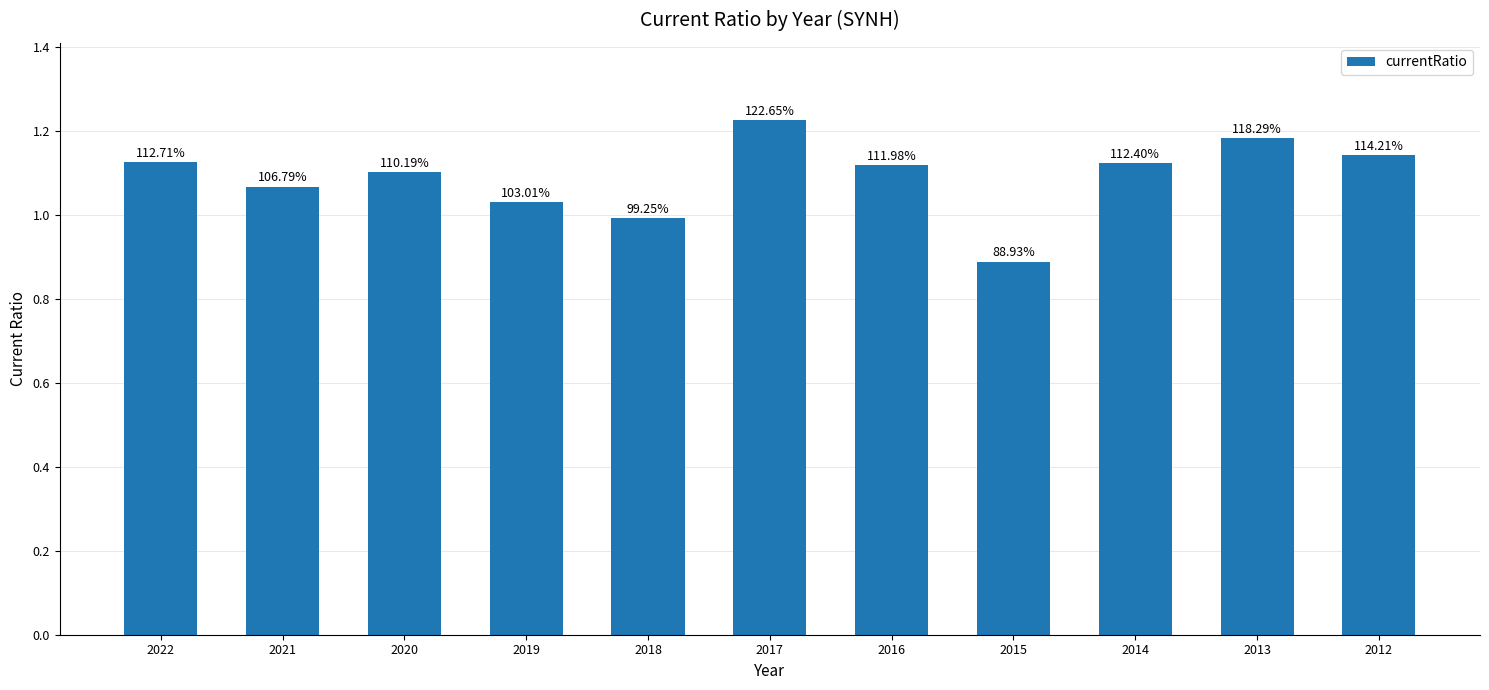

Approximately how many times larger is the value at 2021 compared to 2014?

1.0